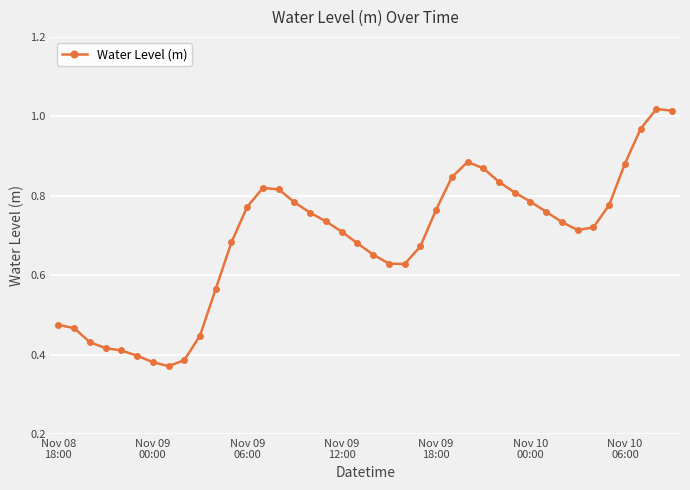

What is the greatest value displayed?

1.0